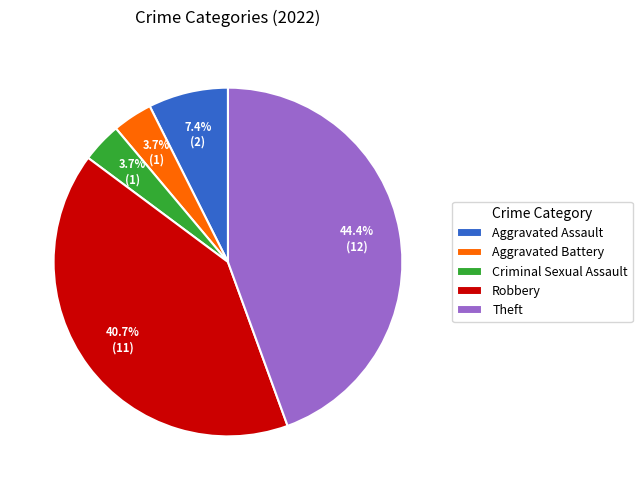

True or false: Theft accounts for 18% of the total.

False